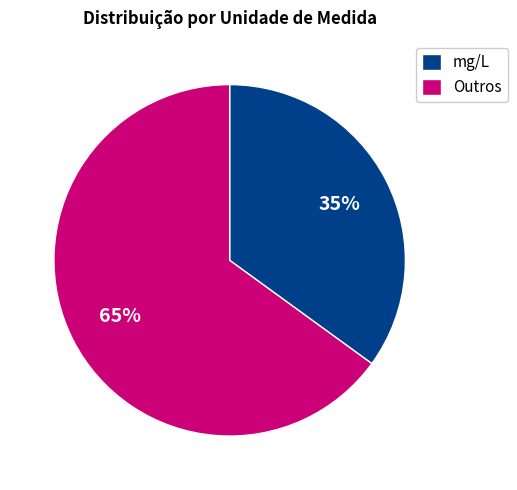

What is the smallest slice in the pie chart?

mg/L